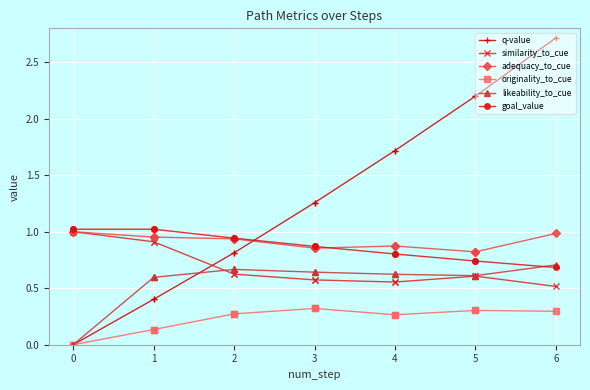

What is the difference between the highest and lowest values at 1?

0.9